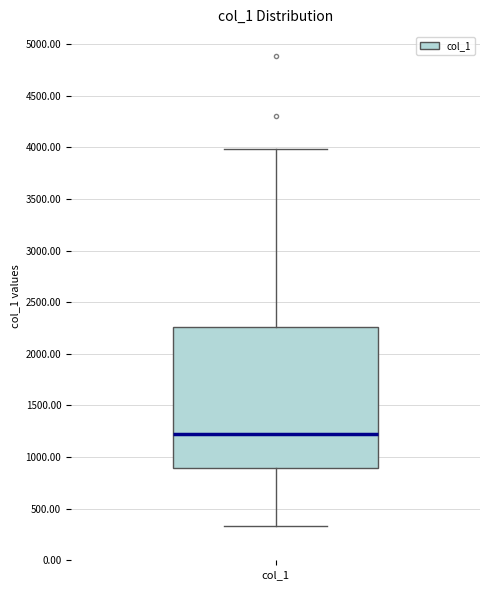

Where does the upper whisker of the box for col_1 end on the y-axis? The values are not printed on the chart, so give them approximately, as read against the axis.

4000